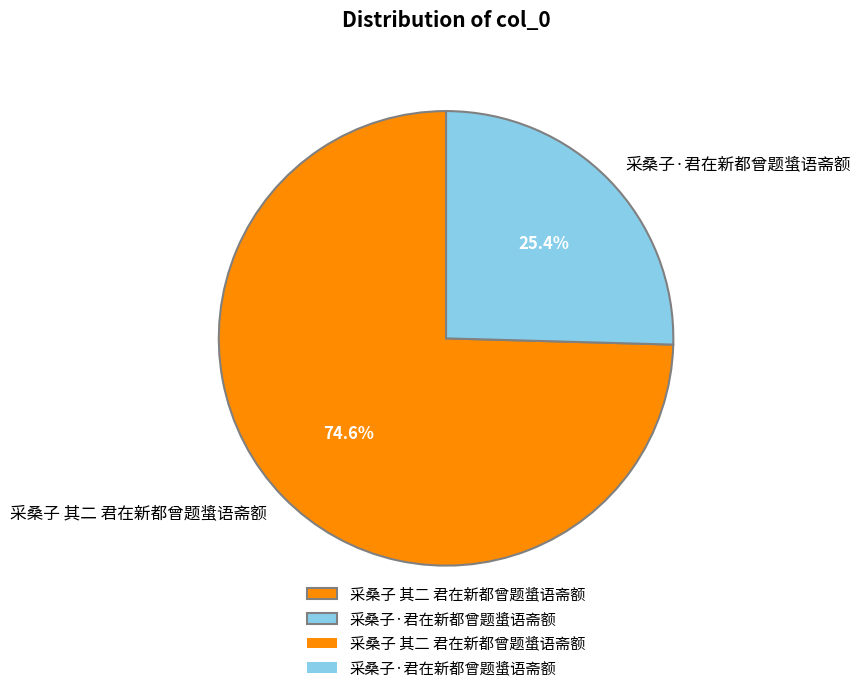

Approximately how many times larger is the value at 采桑子 其二 君在新都曾题螀语斋额 compared to 采桑子·君在新都曾题螀语斋额?

2.9